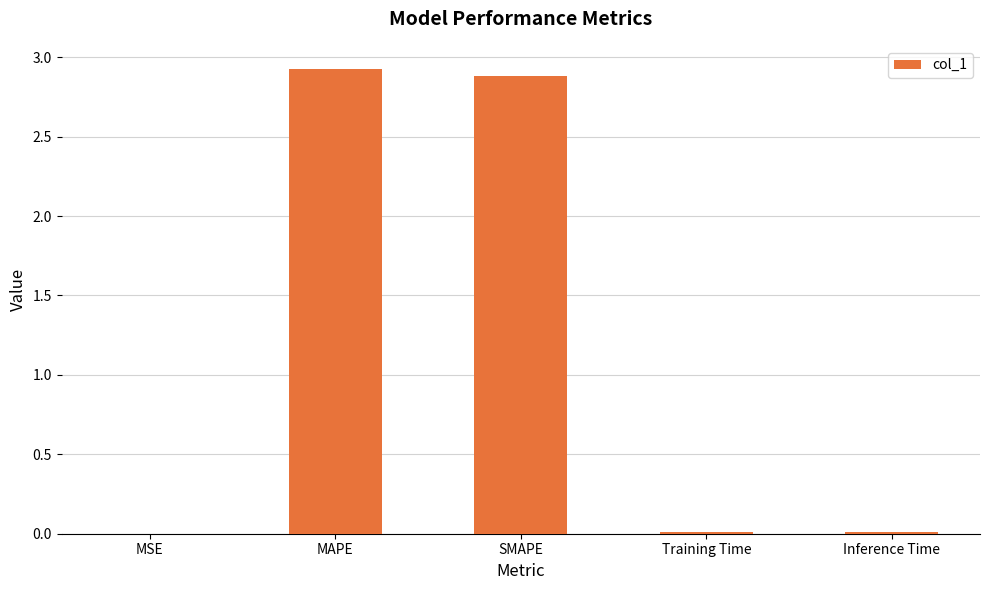

What is the sum of all values?

5.8